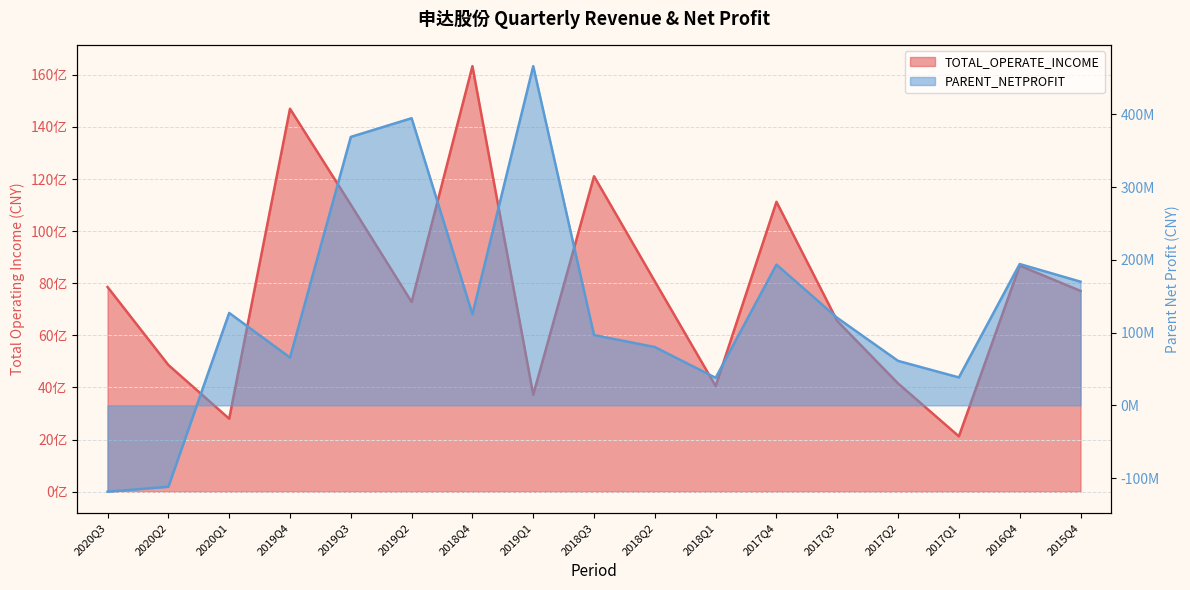

What is the sum of all PARENT_NETPROFIT values?

2308521284.9